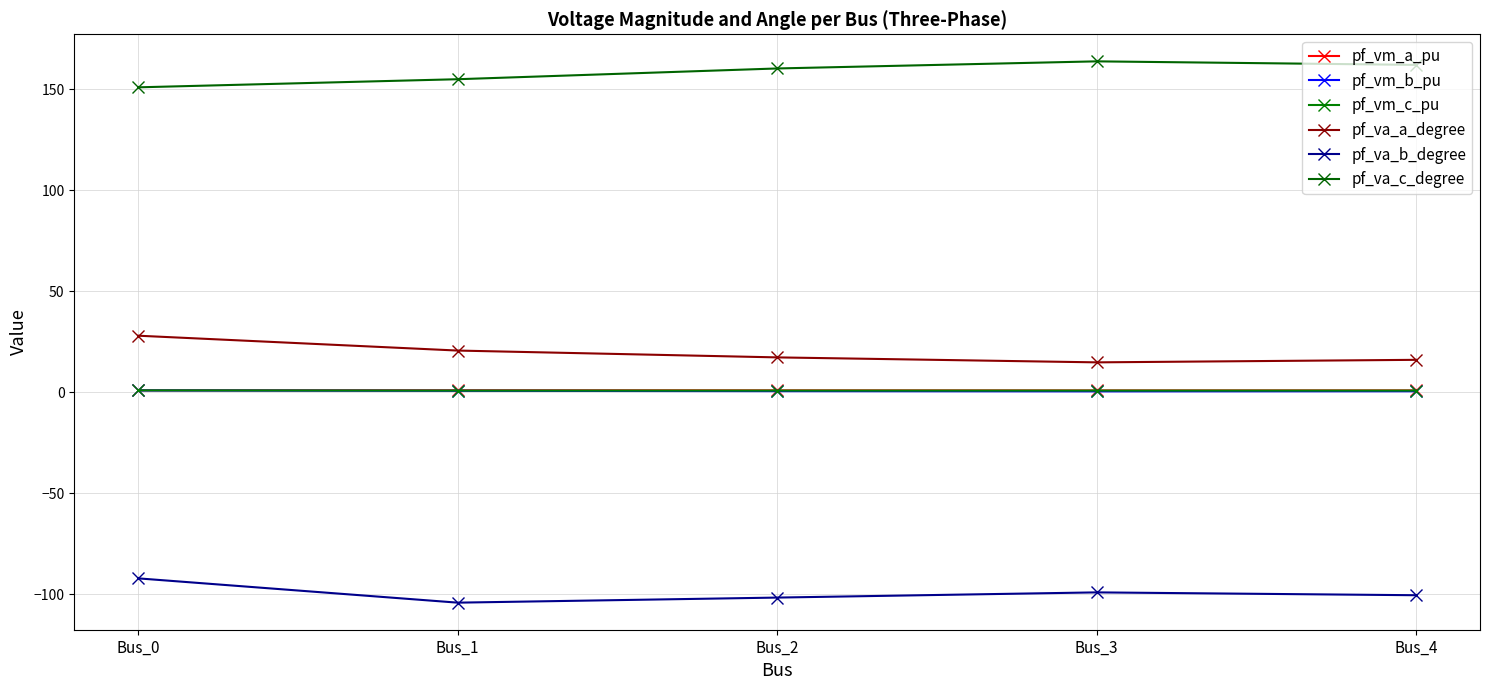

At how many categories does at least one series exceed 0?

5